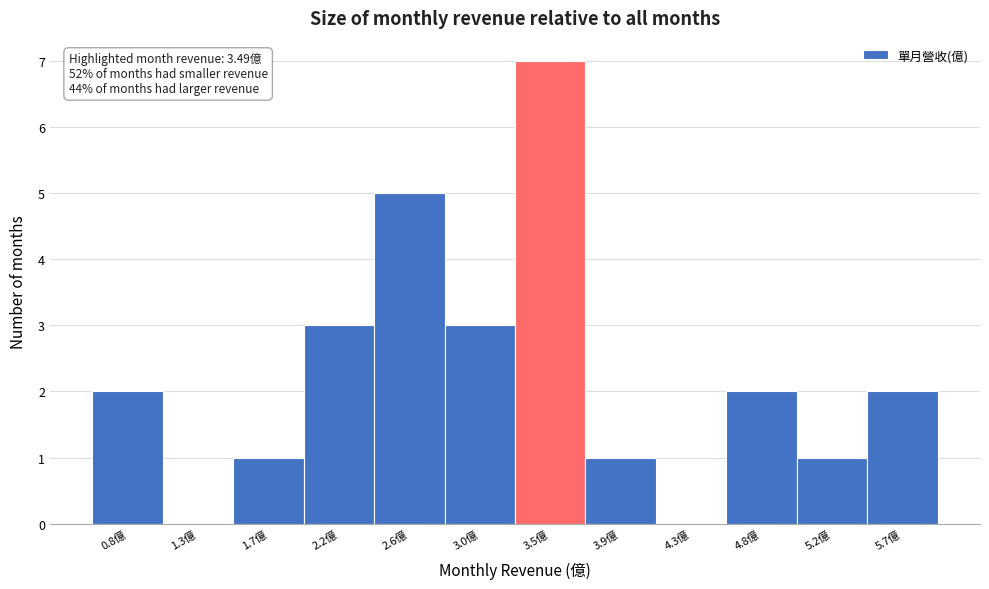

Reading left to right, extract all data points from this chart.

0.8億=2	1.3億=0	1.7億=1	2.2億=3	2.6億=5	3.0億=3	3.5億=7	3.9億=1	4.3億=0	4.8億=2	5.2億=1	5.7億=2